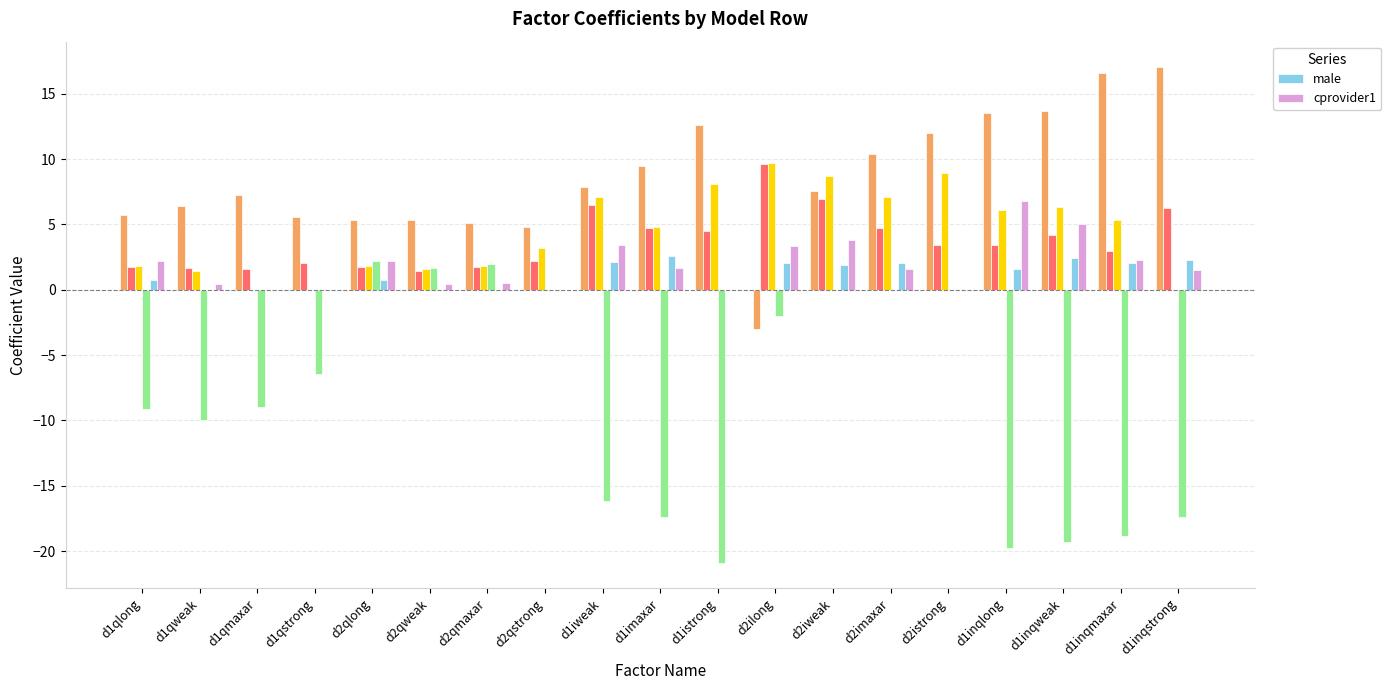

What is the label of the 3rd bar from the left?

d1qmaxar